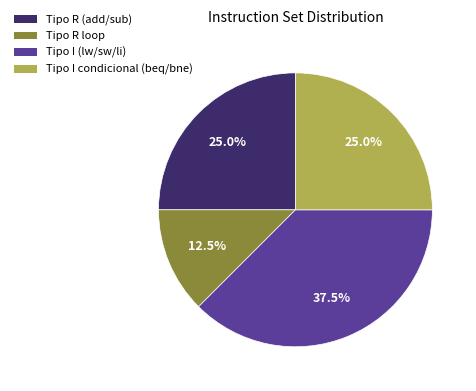

How many segments does this pie chart have?

4